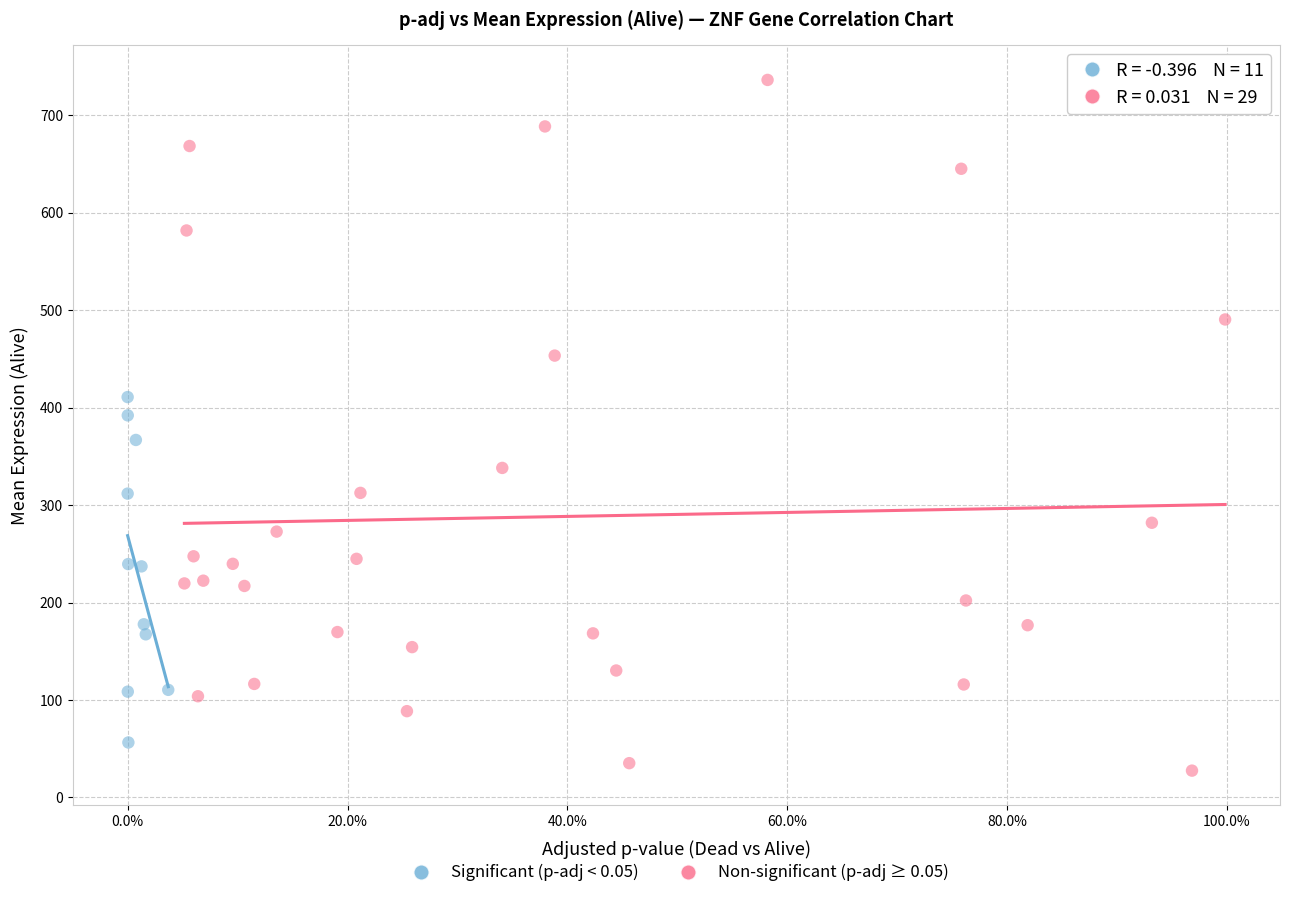

Which series has the largest Y range (max minus min)?

Non-significant (p-adj ≥ 0.05)